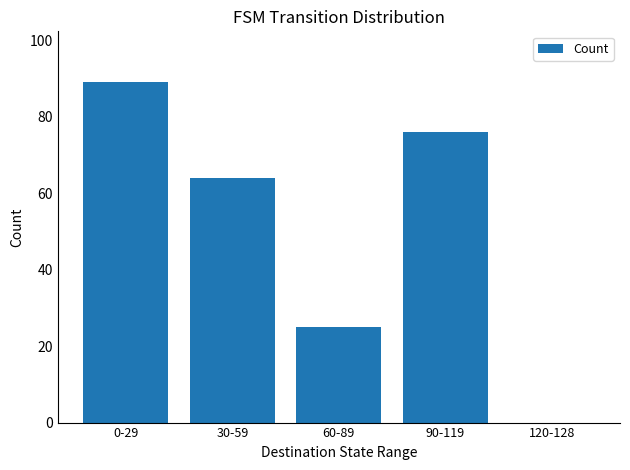

True or false: the data shows 7 at 60-89.

False